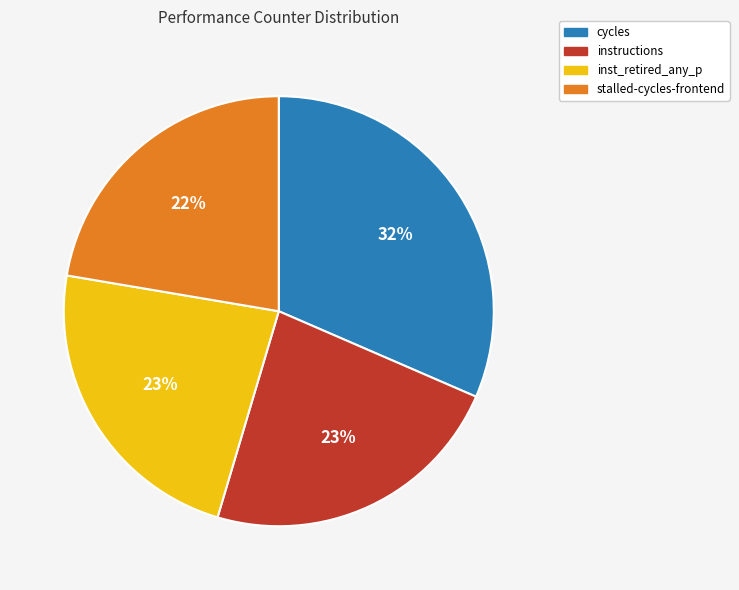

To the nearest percent, what is the average slice percentage?

25%